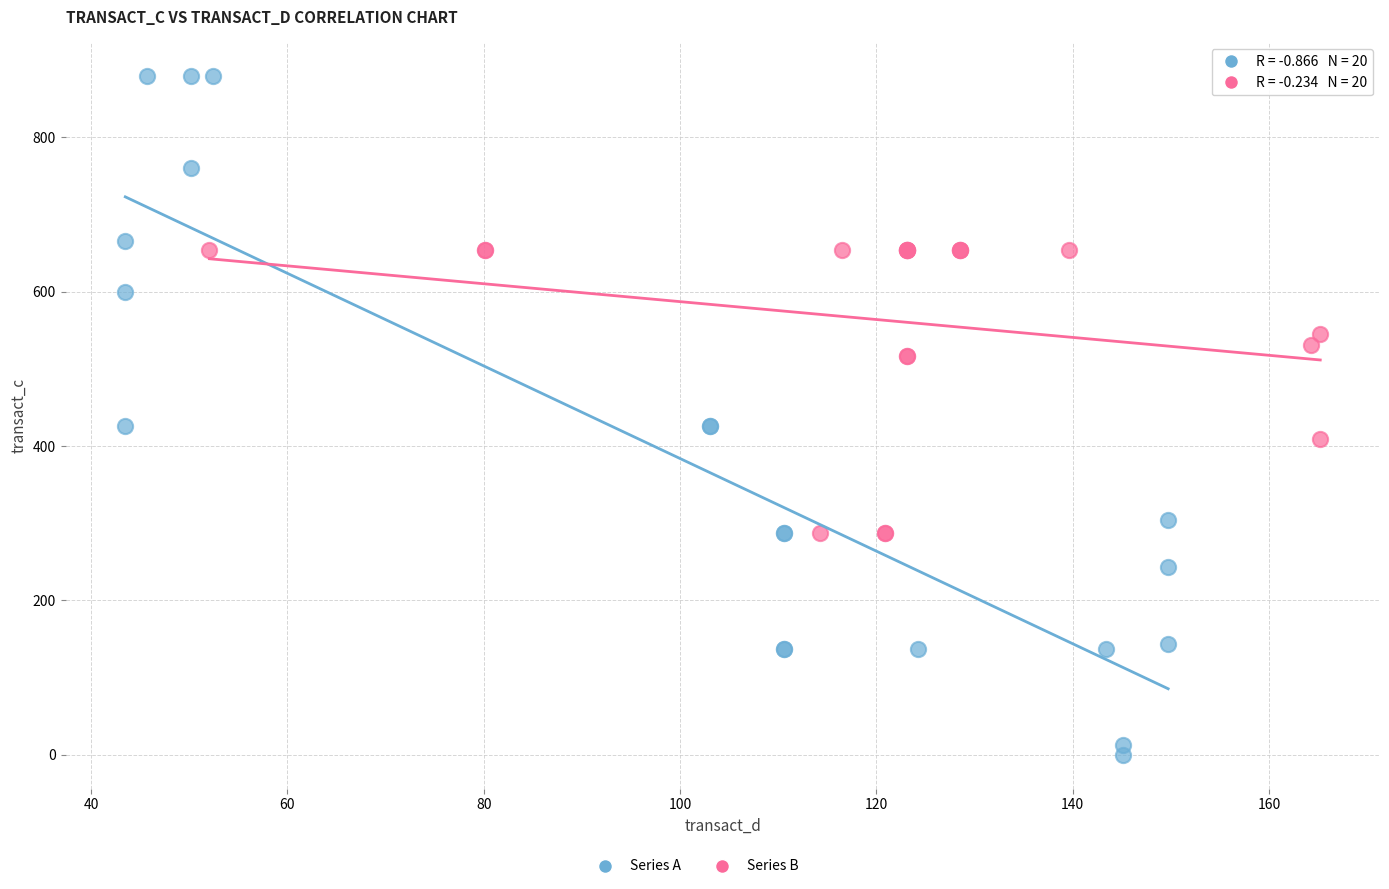

Which series reaches the maximum Y coordinate?

Series A